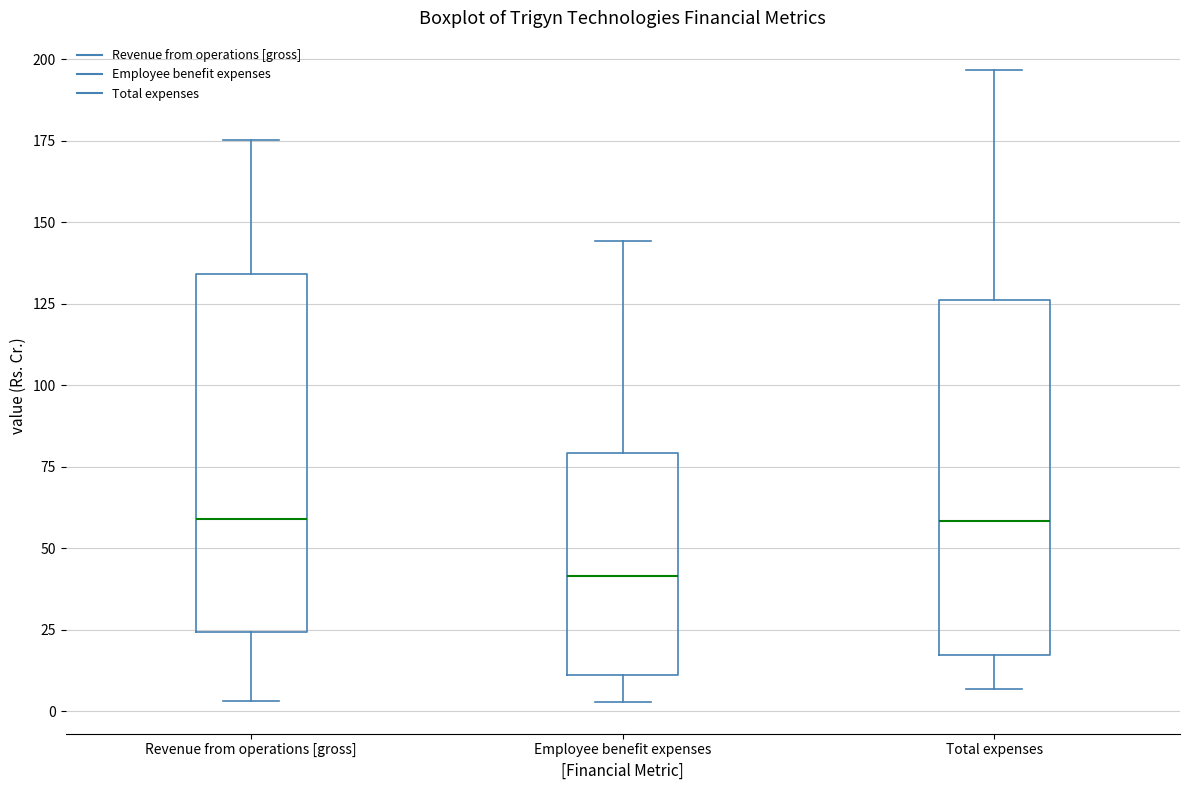

Reading left to right, read every box against the y-axis: the position of its median line, the range the box covers, and the ends of its whiskers. The values are not printed on the chart, so give them approximately, as read against the axis.

Revenue from operations [gross]: median 60, box 25 to 135, whiskers 5 to 175
Employee benefit expenses: median 40, box 10 to 80, whiskers 5 to 145
Total expenses: median 60, box 15 to 125, whiskers 5 to 195